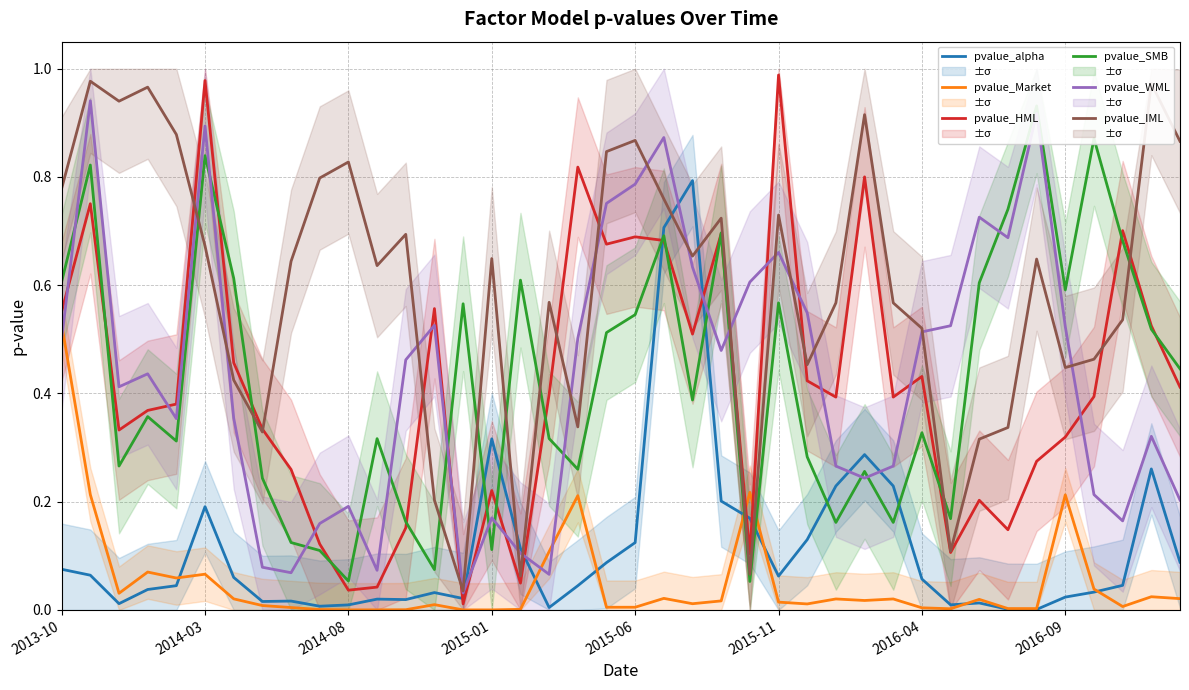

True or false: pvalue_SMB and pvalue_alpha intersect in this chart.

True